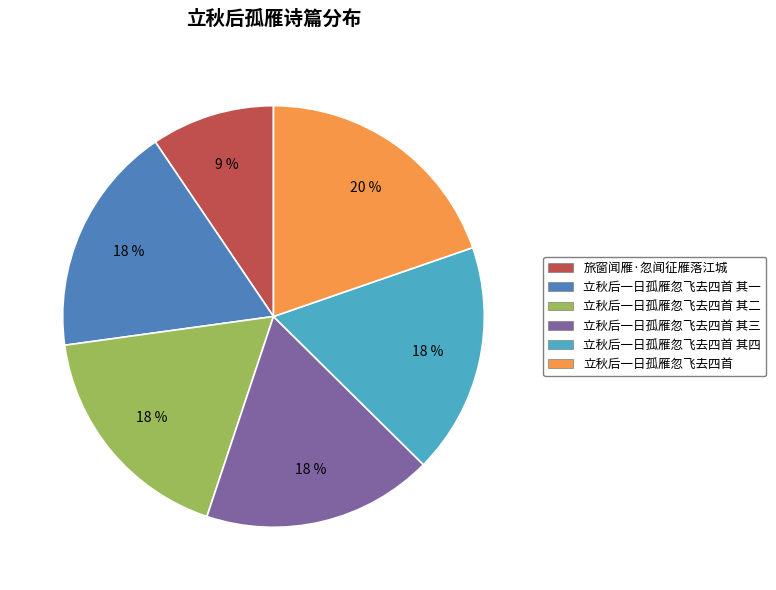

What percentage is the 立秋后一日孤雁忽飞去四首 slice, to the nearest percent?

20%